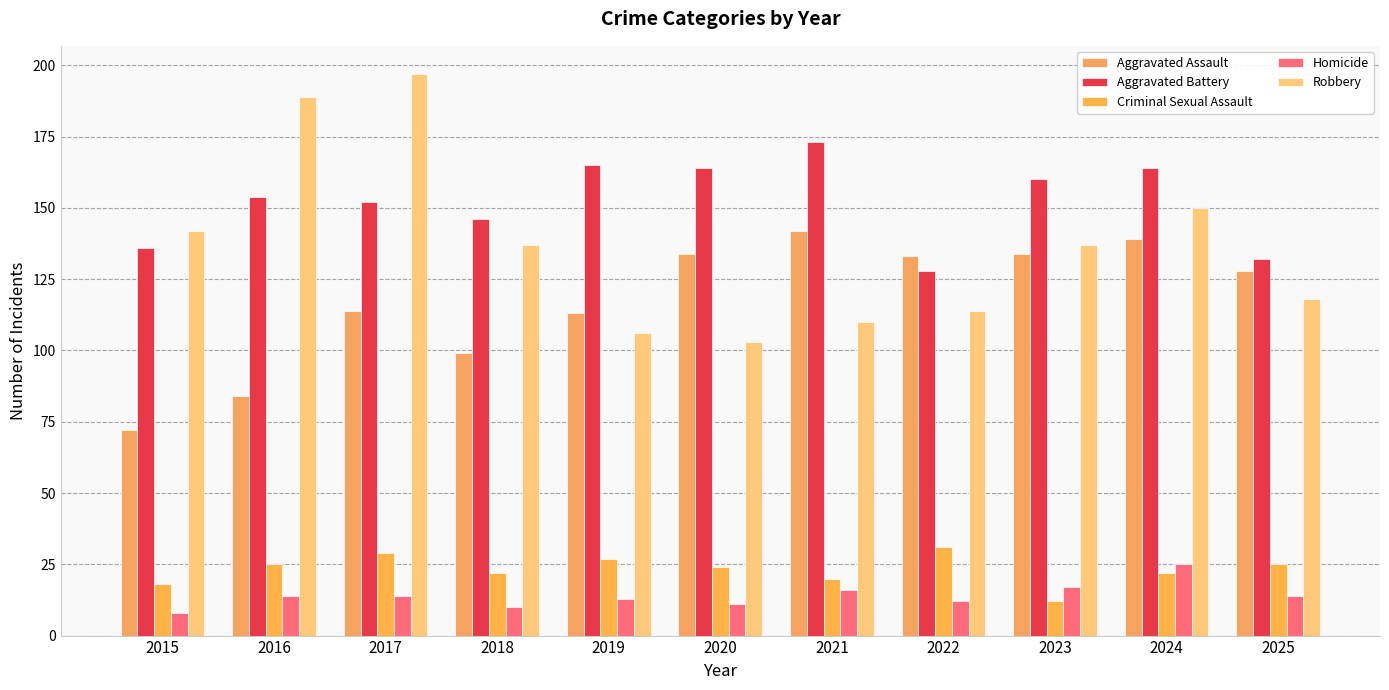

What are all the series names shown in the legend?

Aggravated Assault, Aggravated Battery, Criminal Sexual Assault, Homicide, Robbery